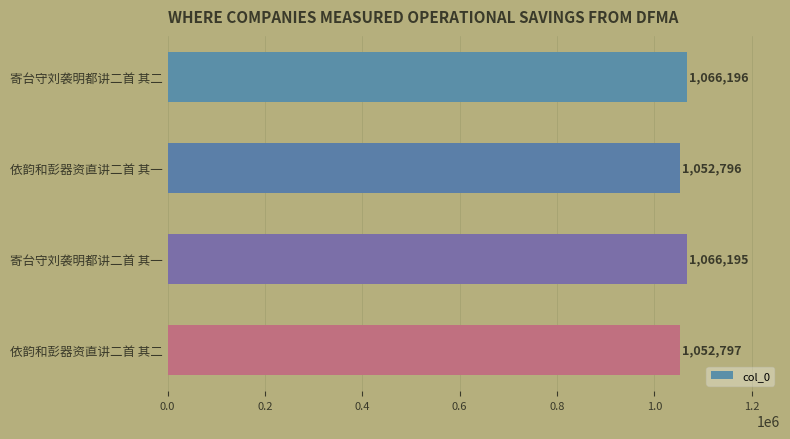

How many values are below 1066195?

2